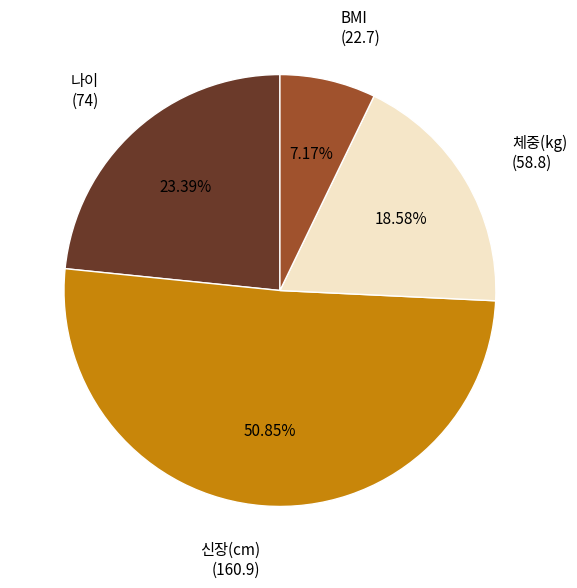

True or false: BMI accounts for 14% of the total.

False